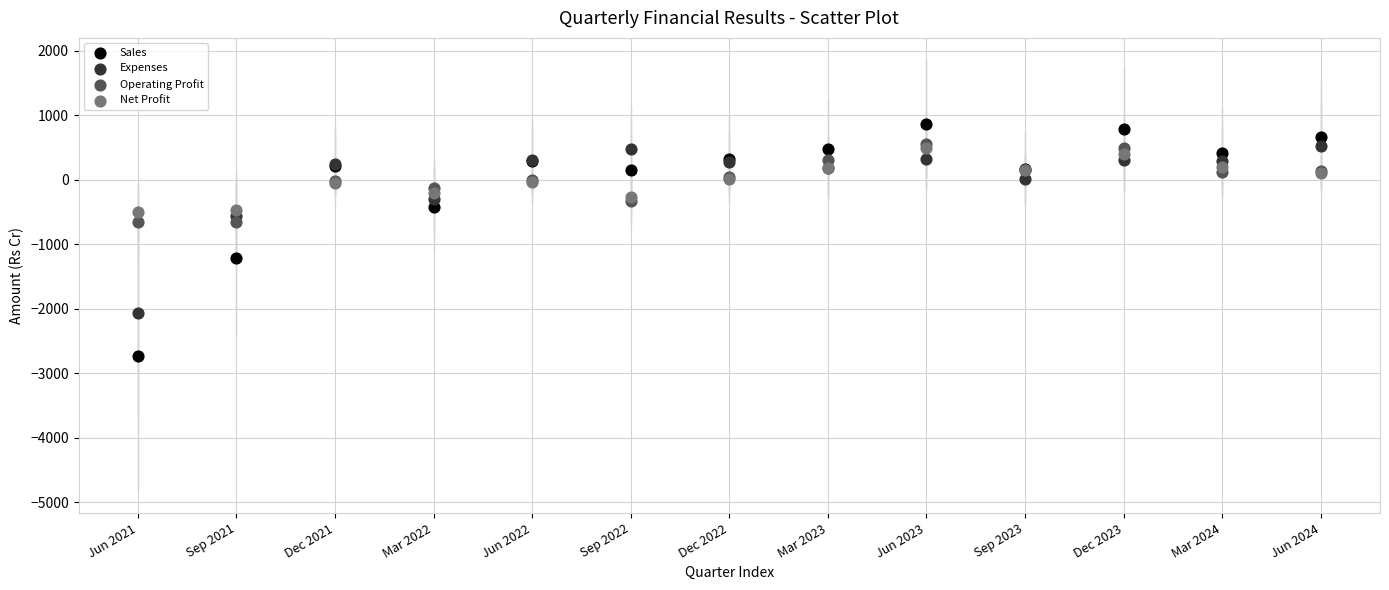

What are all the series names shown in the legend?

Sales, Expenses, Operating Profit, Net Profit